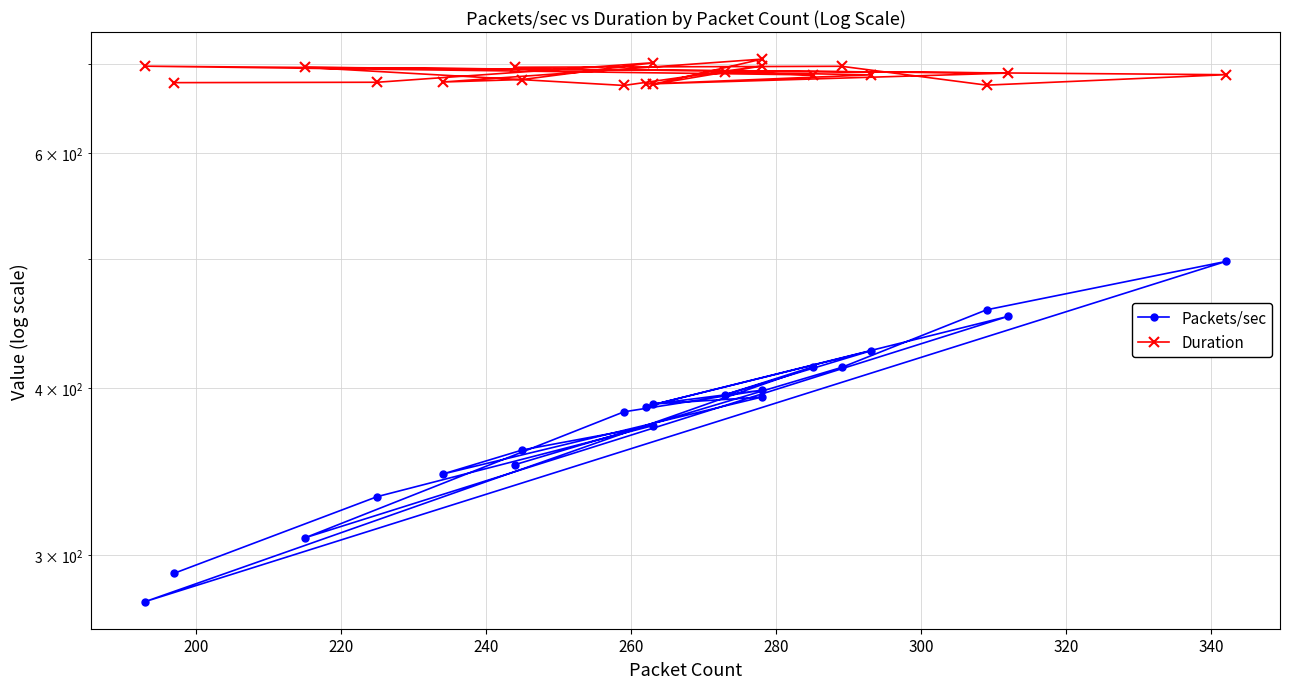

Does the chart display data point markers on the line(s)?

Yes